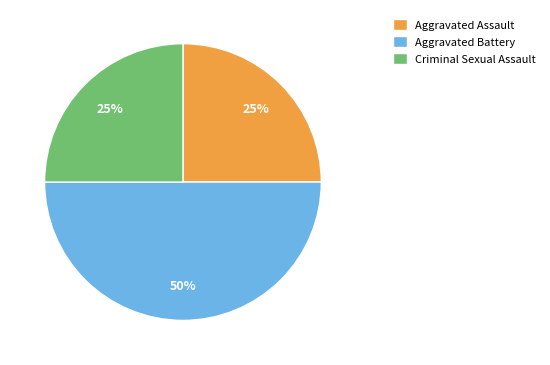

Is the sum of Aggravated Battery and Criminal Sexual Assault greater than half?

Yes